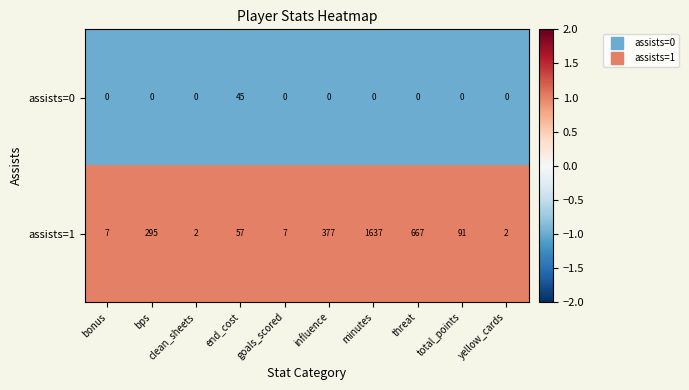

At which category is the sum across all series the highest?

minutes